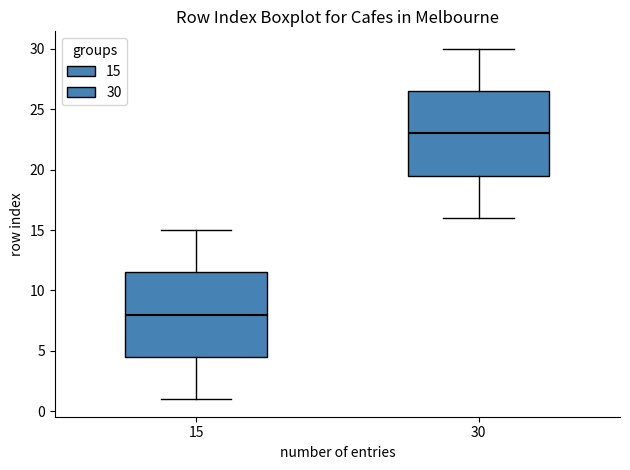

Where is the lower edge of the box at x = 30 on the y-axis? The values are not printed on the chart, so give them approximately, as read against the axis.

19.5